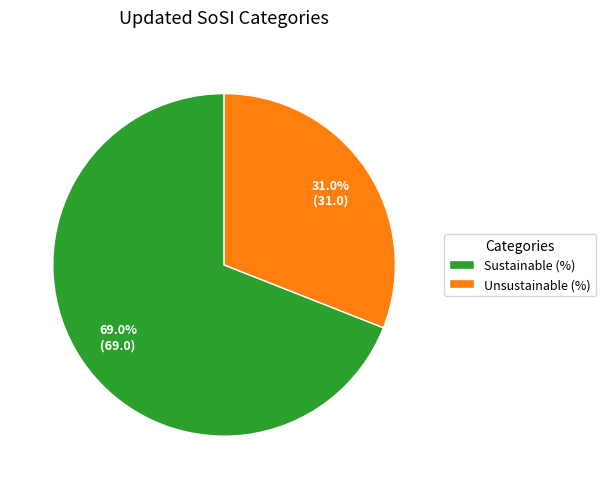

To the nearest percent, what is the average slice percentage?

50%